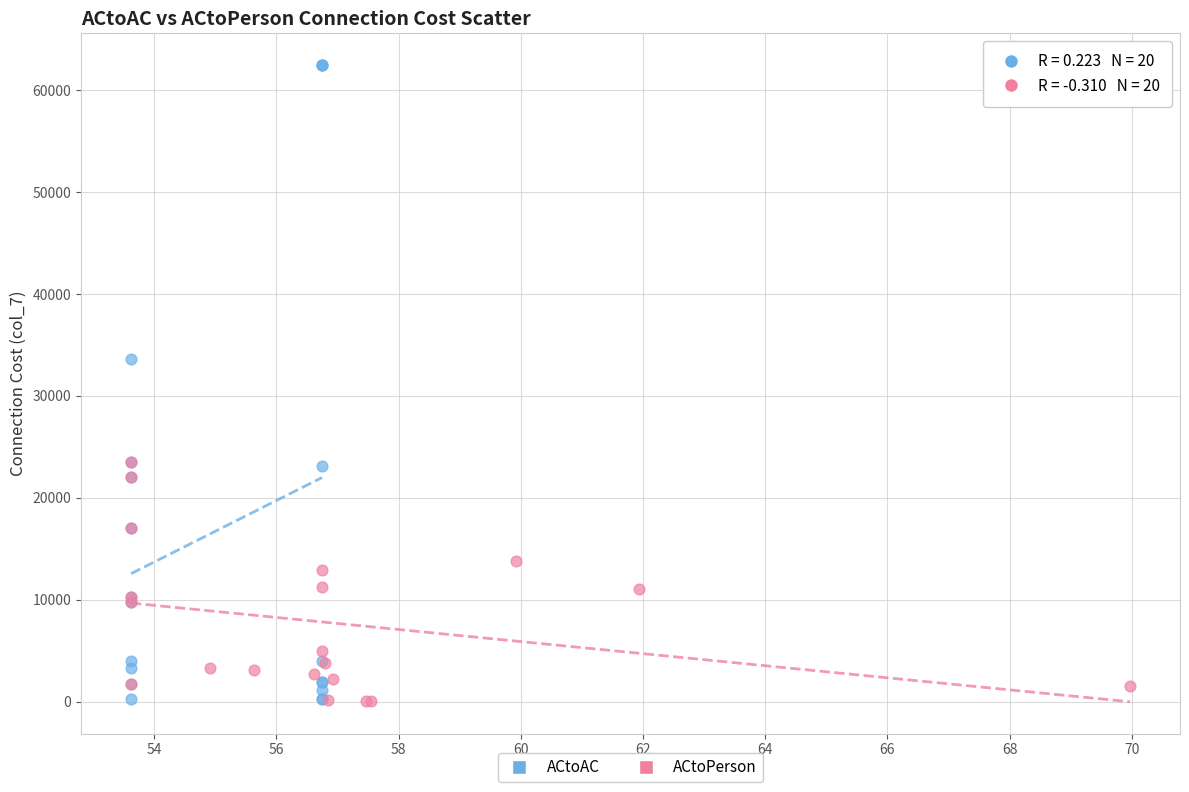

Which series has the largest Y range (max minus min)?

ACtoAC